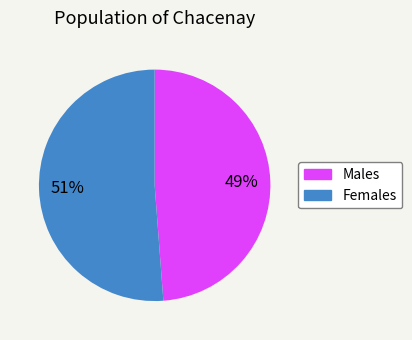

Is there a majority slice in this chart?

Yes